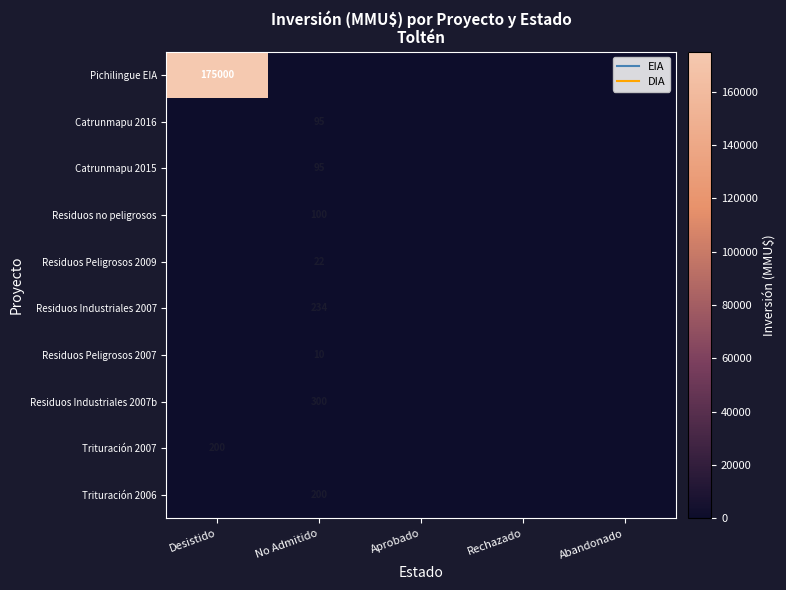

Which series has the largest total across all categories?

Pichilingue EIA